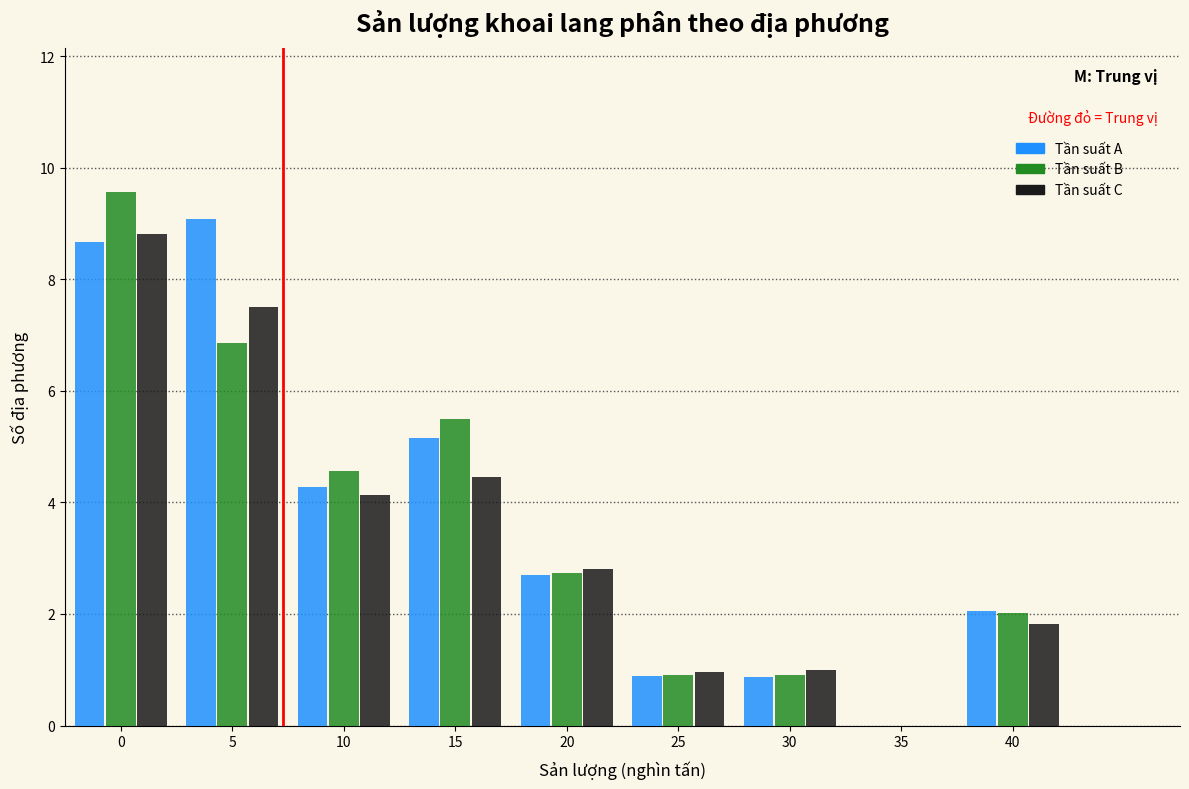

Reading right to left, list all the values displayed in this chart.

Tần suất A: 40=2.1	35=0.0	30=0.9	25=0.9	20=2.7	15=5.1	10=4.3	5=9.1	0=8.7
Tần suất B: 40=2.0	35=0.0	30=0.9	25=0.9	20=2.7	15=5.5	10=4.6	5=6.8	0=9.6
Tần suất C: 40=1.8	35=0.0	30=1.0	25=1.0	20=2.8	15=4.5	10=4.1	5=7.5	0=8.8